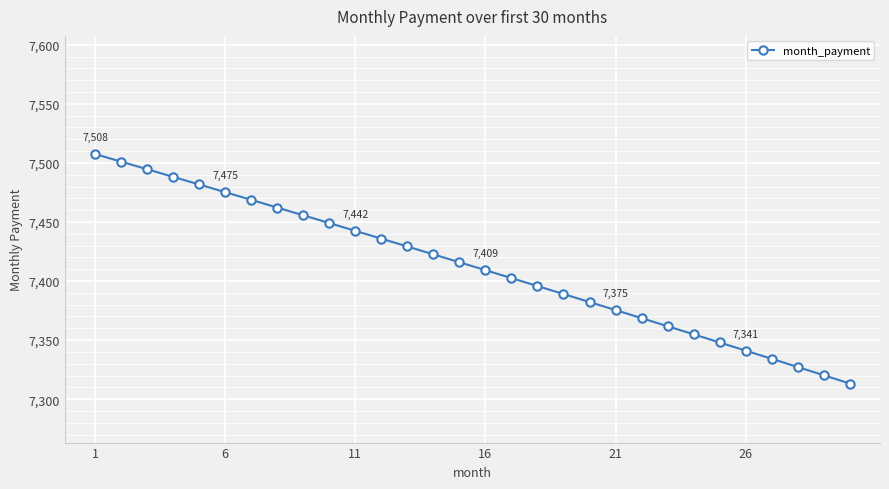

What is the greatest value displayed?

7507.5